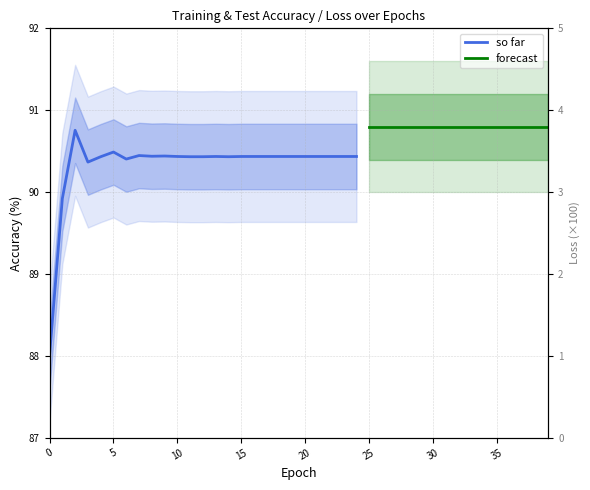

Does the chart display data point markers on the line(s)?

No